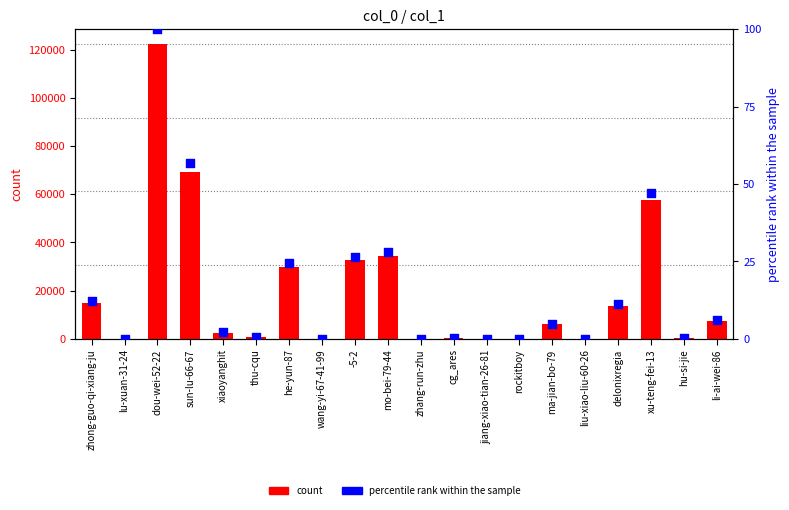

Which series has the largest Y range (max minus min)?

col_1 count